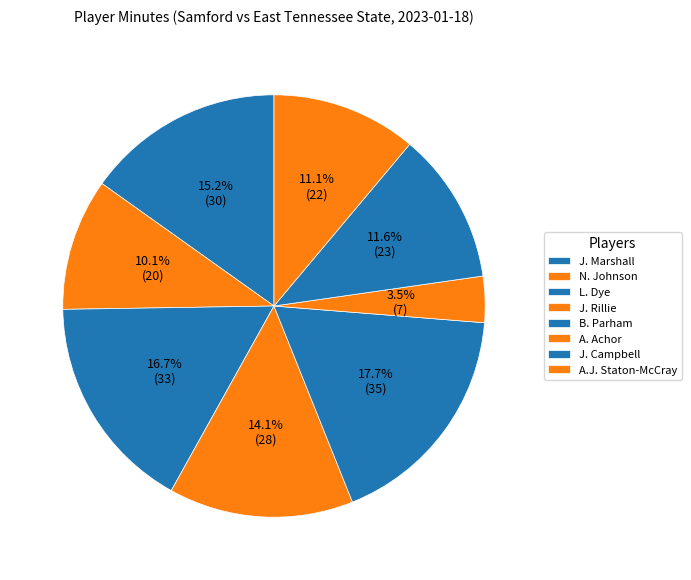

To the nearest percent, what is the difference between the largest and smallest slice percentages?

14%